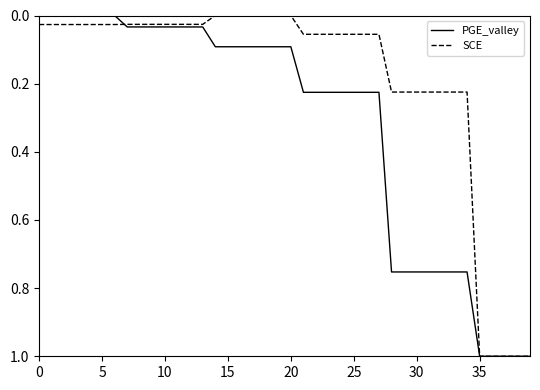

What are all the series names shown in the legend?

PGE_valley, SCE